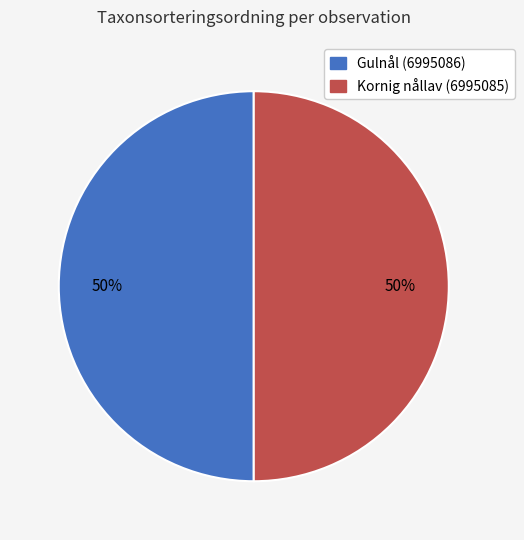

Is the sum of Kornig nållav (6995085) and Gulnål (6995086) greater than half?

Yes